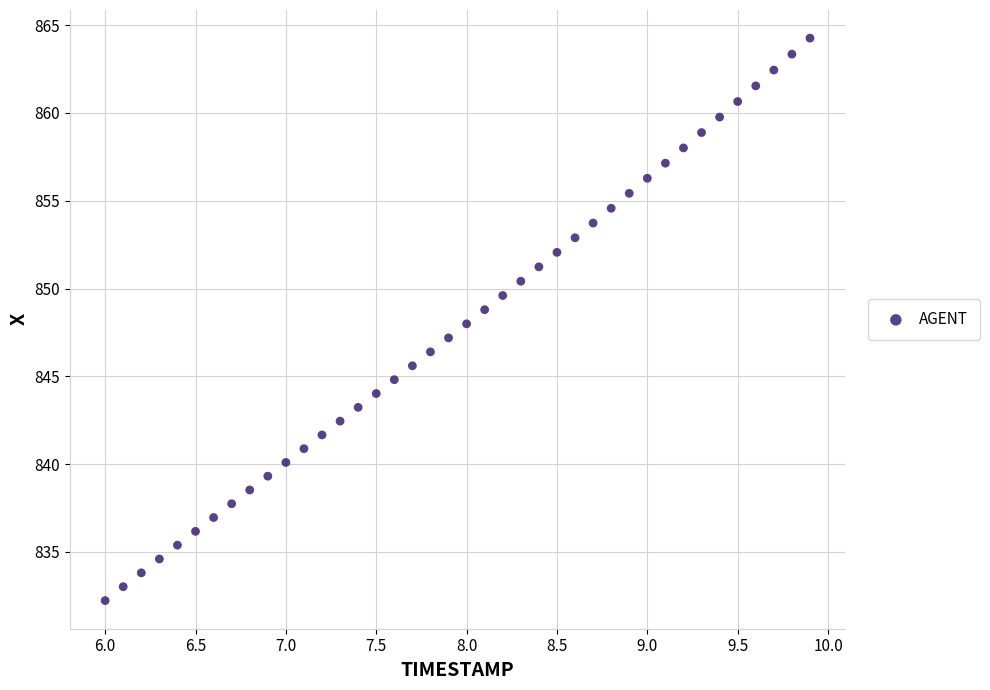

What is the range of X values (max minus min)?

3.9